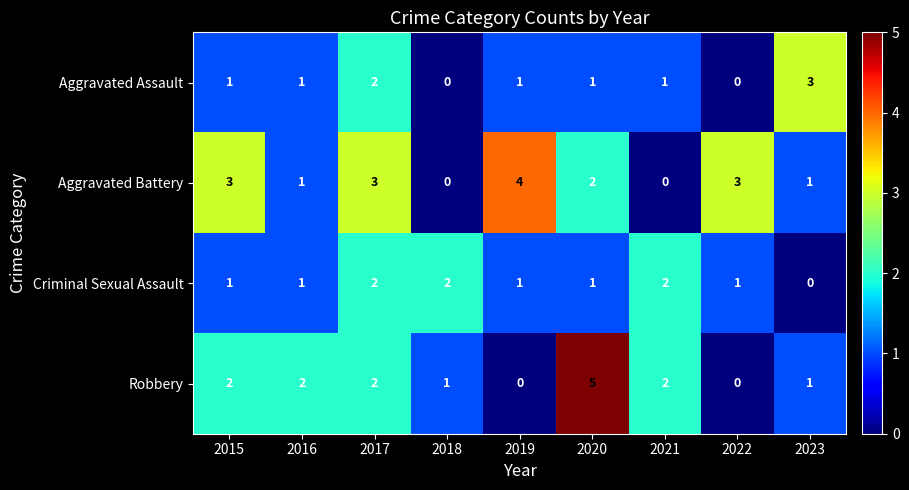

Count the number of data series in this chart.

4